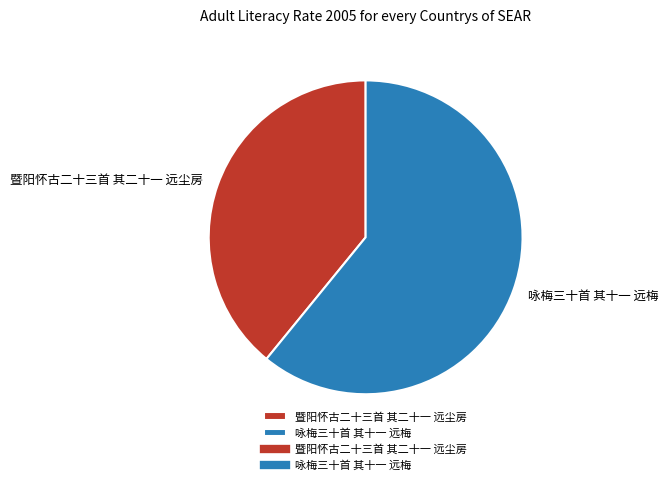

Is it true that 咏梅三十首 其十一 远梅 is 76% of the pie?

False